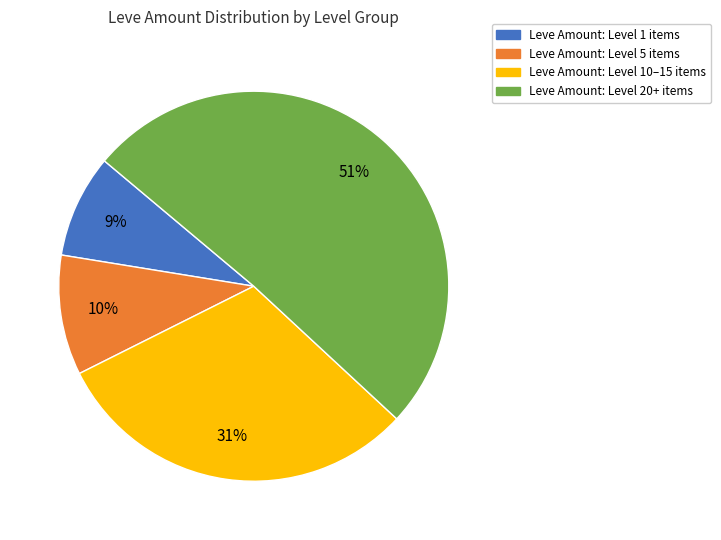

Does any single category account for the majority?

Yes